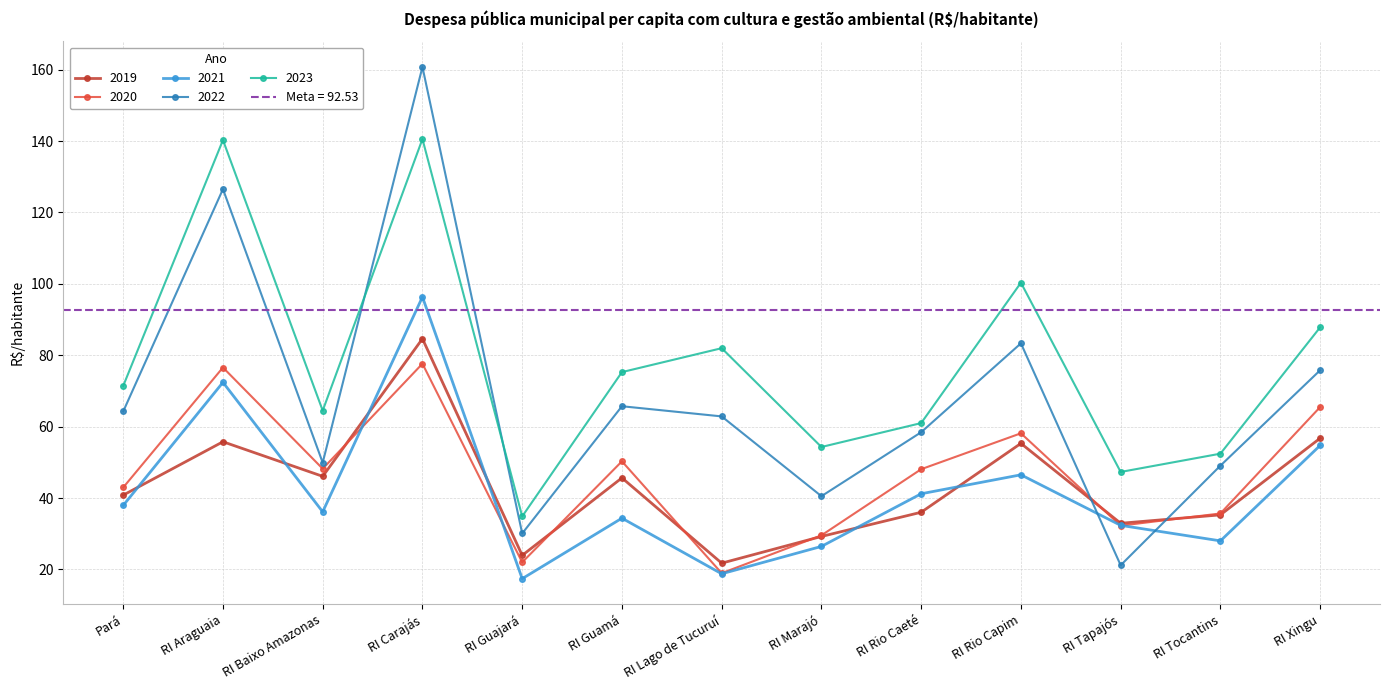

What is the sum of the 2021 values at RI Lago de Tucuruí and RI Guamá?

53.1